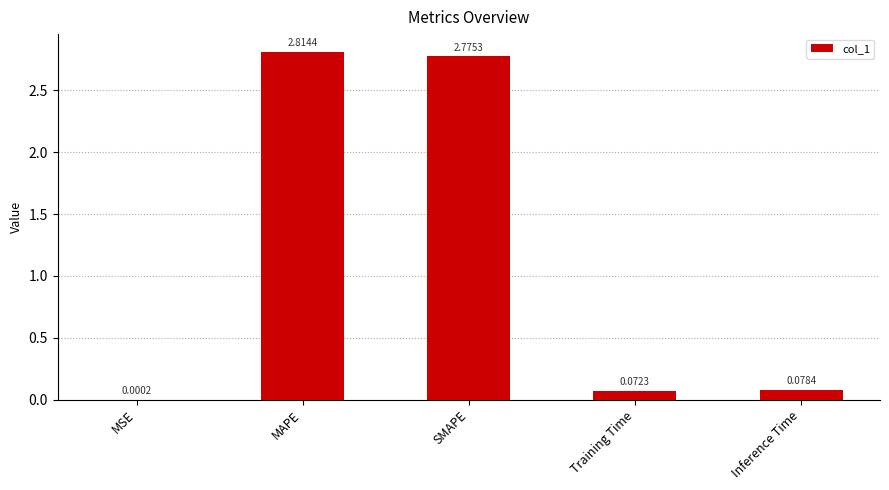

Where is the data nearest to the value 1?

Inference Time